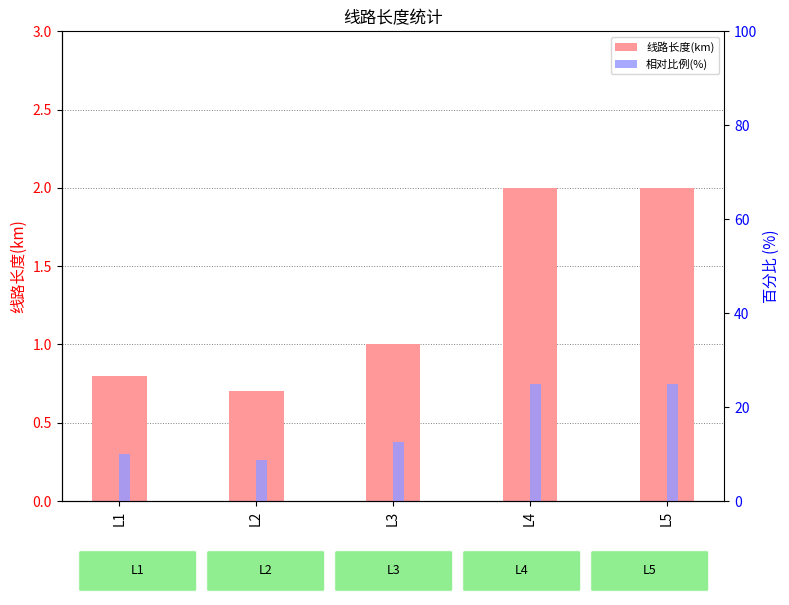

How many groups of bars are there?

5